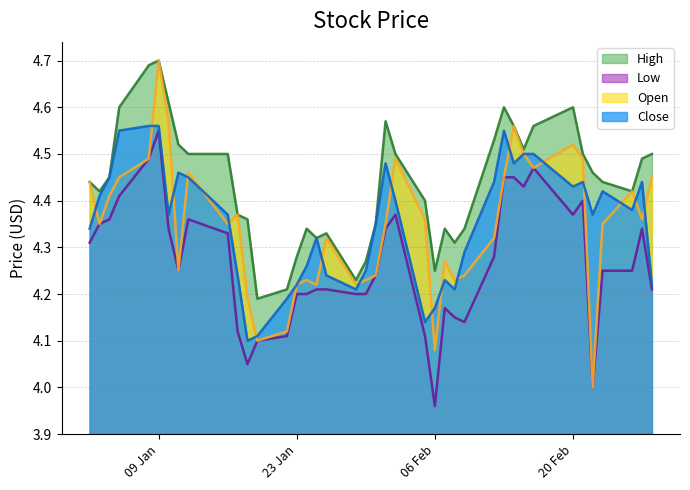

Reading right to left, list all the values displayed in this chart.

High: 4.5	4.5	4.4	4.4	4.5	4.5	4.6	4.6	4.5	4.6	4.6	4.5	4.3	4.3	4.3	4.2	4.4	4.5	4.6	4.3	4.3	4.2	4.3	4.3	4.3	4.3	4.2	4.2	4.4	4.4	4.5	4.5	4.5	4.6	4.7	4.7	4.6	4.4	4.4	4.4
Low: 4.2	4.3	4.2	4.2	4.0	4.4	4.4	4.5	4.4	4.4	4.4	4.3	4.1	4.2	4.2	4.0	4.1	4.4	4.3	4.2	4.2	4.2	4.2	4.2	4.2	4.2	4.1	4.1	4.1	4.1	4.3	4.4	4.2	4.3	4.6	4.5	4.4	4.4	4.3	4.3
Open: 4.4	4.4	4.4	4.3	4.0	4.5	4.5	4.5	4.5	4.6	4.4	4.3	4.2	4.2	4.3	4.1	4.4	4.5	4.3	4.2	4.2	4.2	4.3	4.2	4.2	4.2	4.1	4.1	4.2	4.4	4.3	4.5	4.2	4.6	4.7	4.5	4.4	4.4	4.3	4.4
Close: 4.2	4.4	4.4	4.4	4.4	4.4	4.4	4.5	4.5	4.5	4.6	4.4	4.3	4.2	4.2	4.2	4.1	4.4	4.5	4.3	4.2	4.2	4.2	4.3	4.3	4.2	4.2	4.1	4.1	4.2	4.4	4.4	4.5	4.4	4.6	4.6	4.6	4.4	4.4	4.3